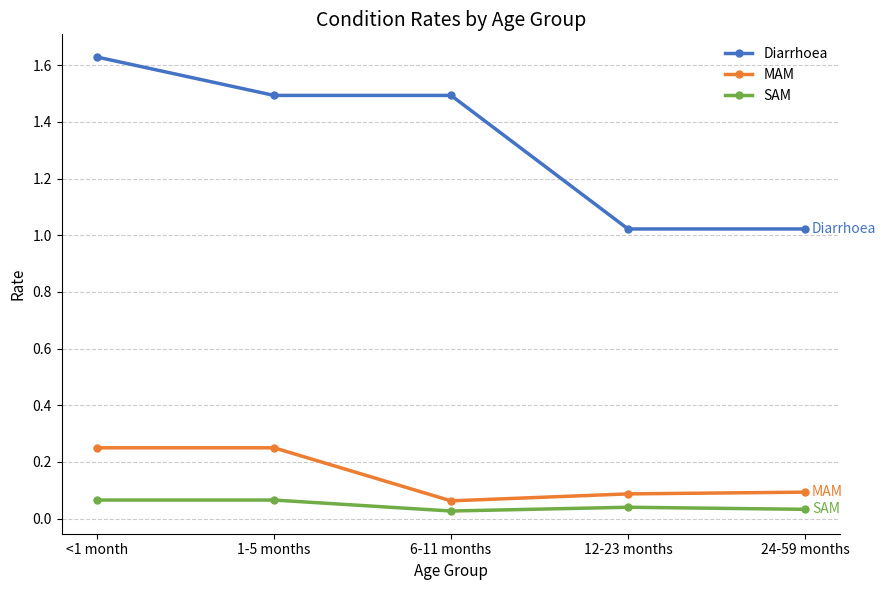

The MAM series shows 0.1 at <1 month. True or false?

False